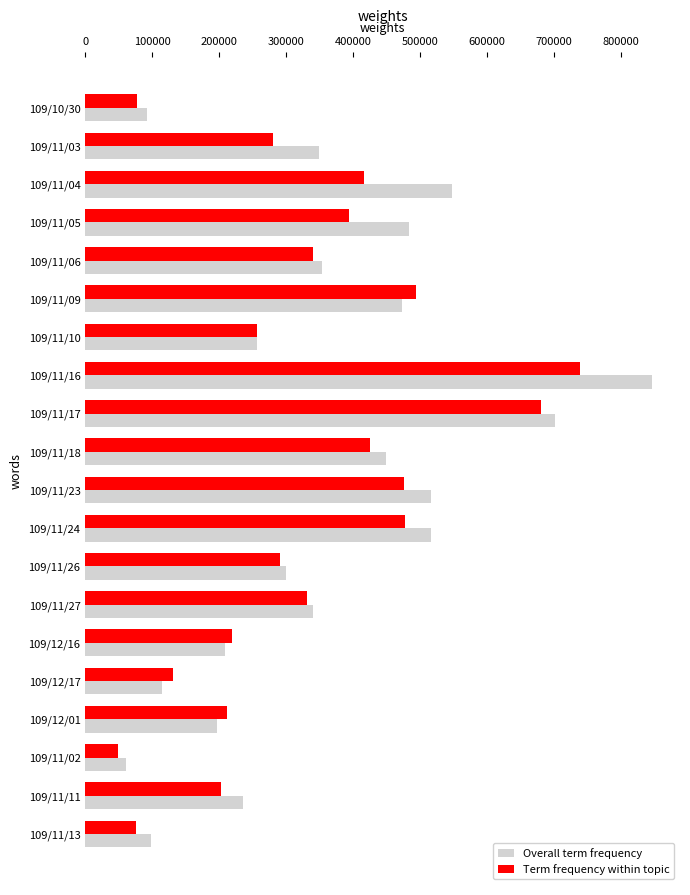

Which series has the largest range (max minus min)?

Overall term frequency